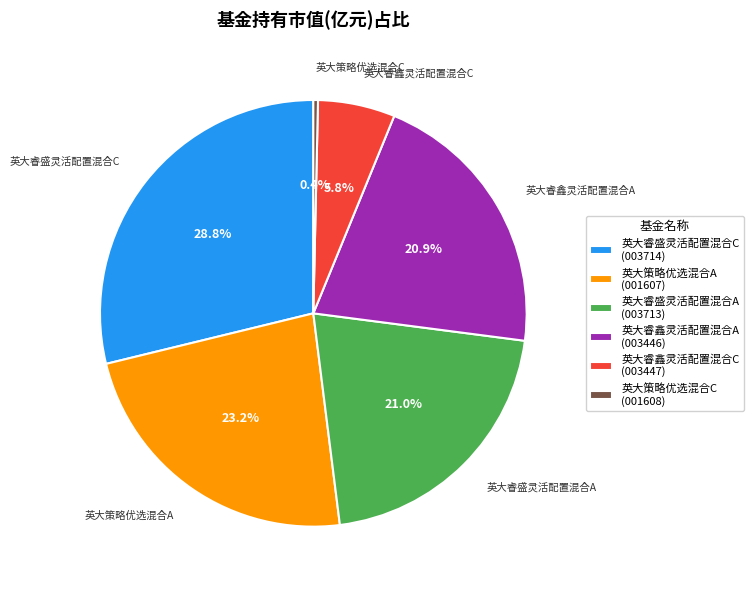

What percentage do 英大睿鑫灵活配置混合A and 英大睿盛灵活配置混合C together represent?

49.7%